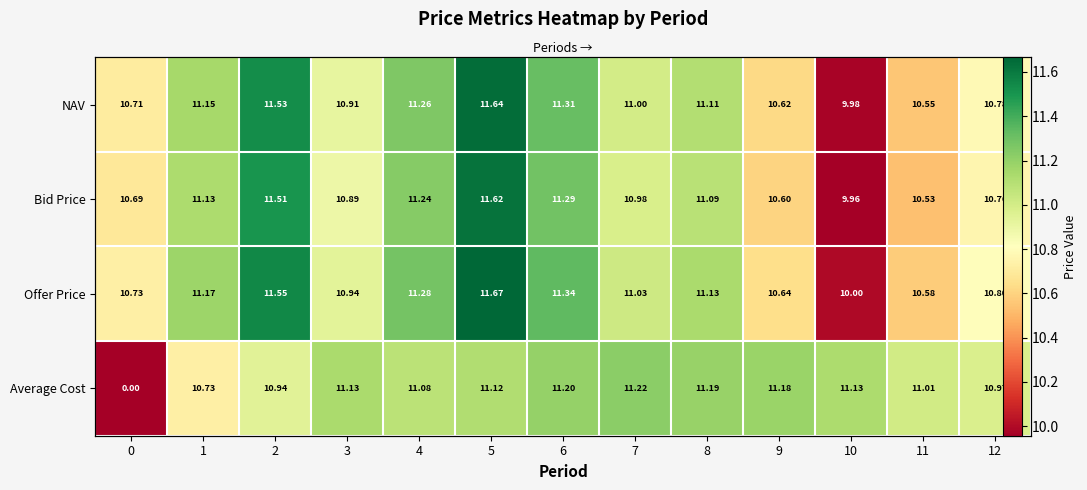

Between 10 and 1, which is larger?

1